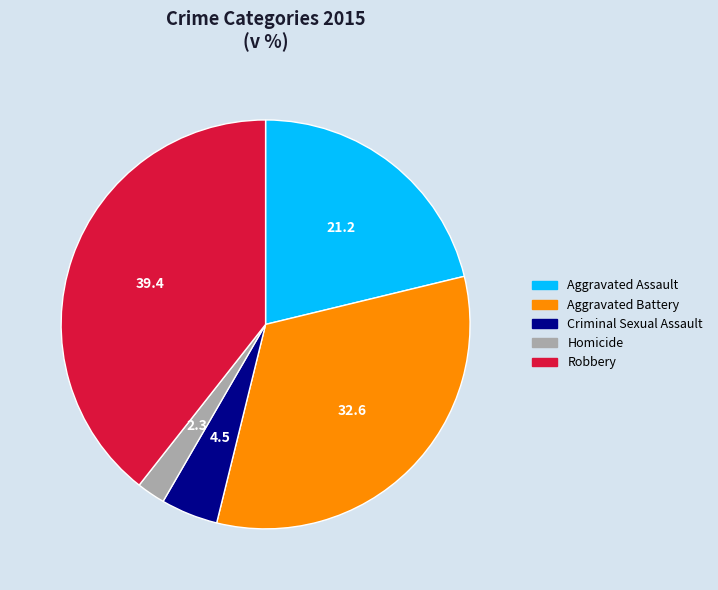

Is the sum of Aggravated Battery and Robbery greater than half?

Yes